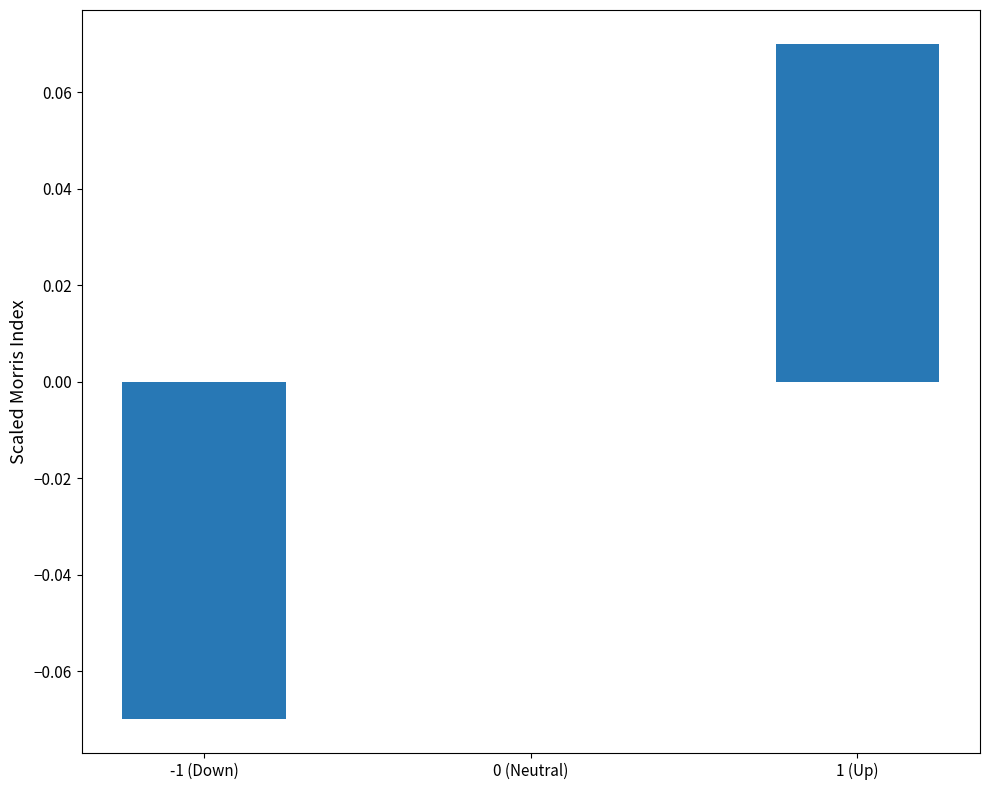

Is it true that the value at 0 (Neutral) is 0.1?

False